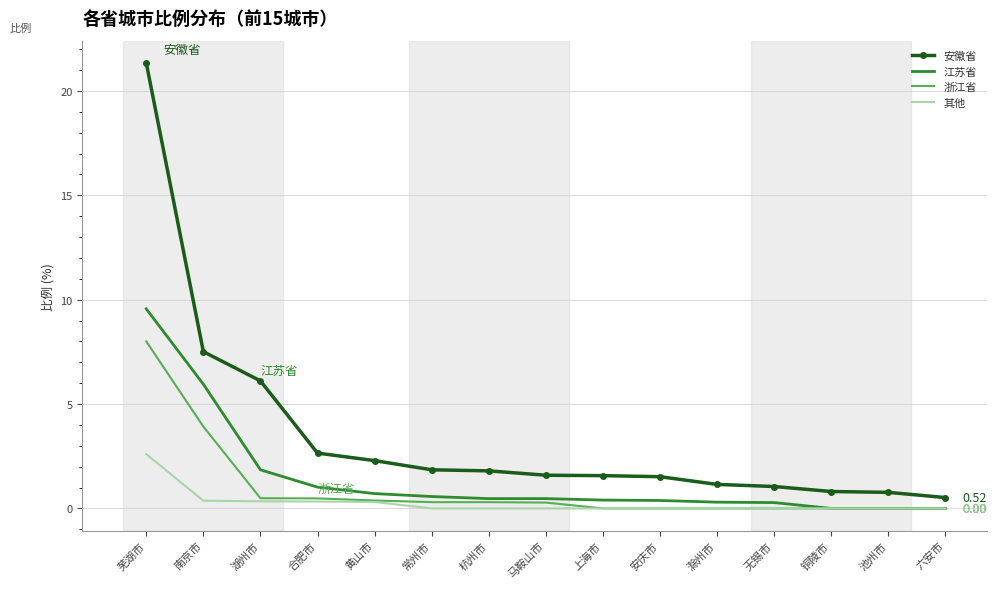

Rank the series by their average value, from lowest to highest.

其他, 浙江省, 江苏省, 安徽省